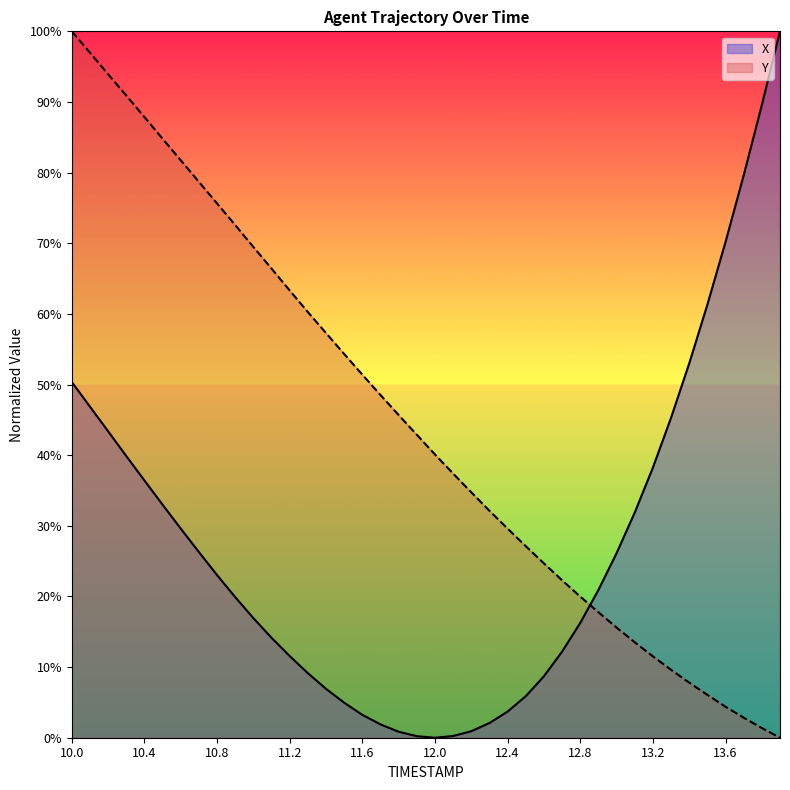

The X series shows 14.8 at 10.4. True or false?

False